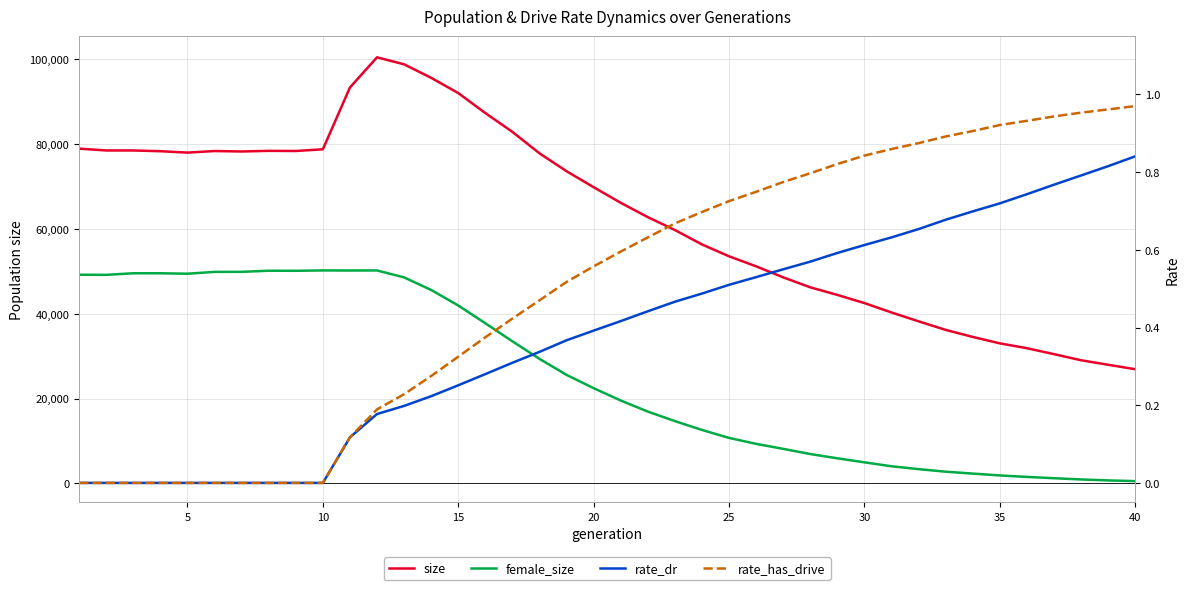

Is the value of size at 35 greater than the value of rate_has_drive at 35?

Yes